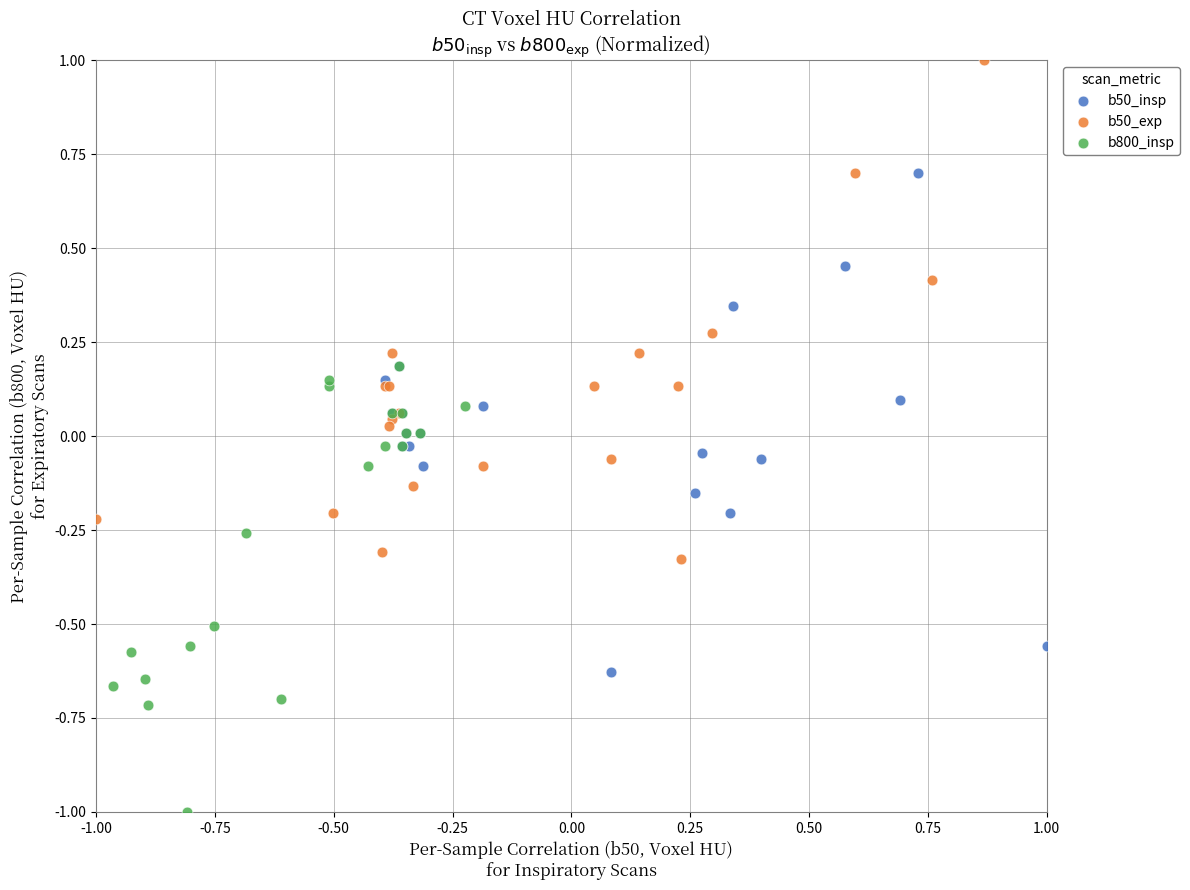

What are all the series names shown in the legend?

b50_insp, b50_exp, b800_insp